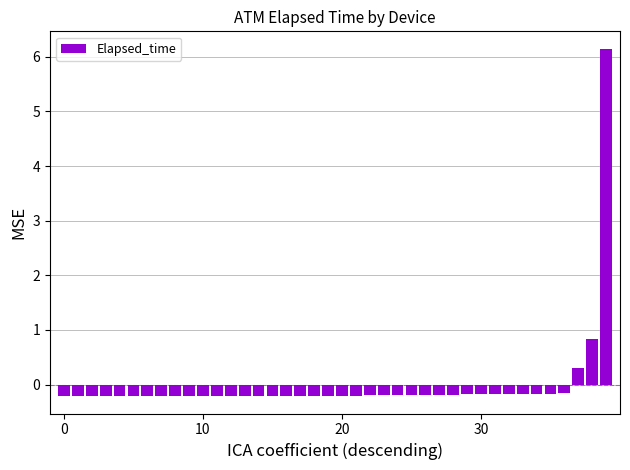

How many data points does each series have?

40